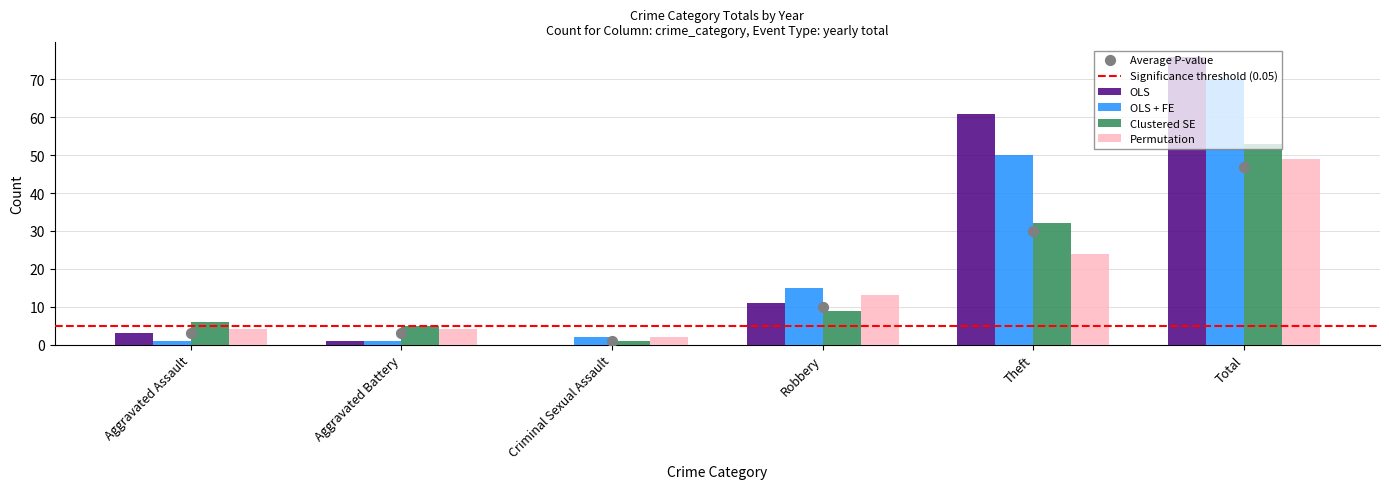

At which category is the sum across all series the highest?

Total